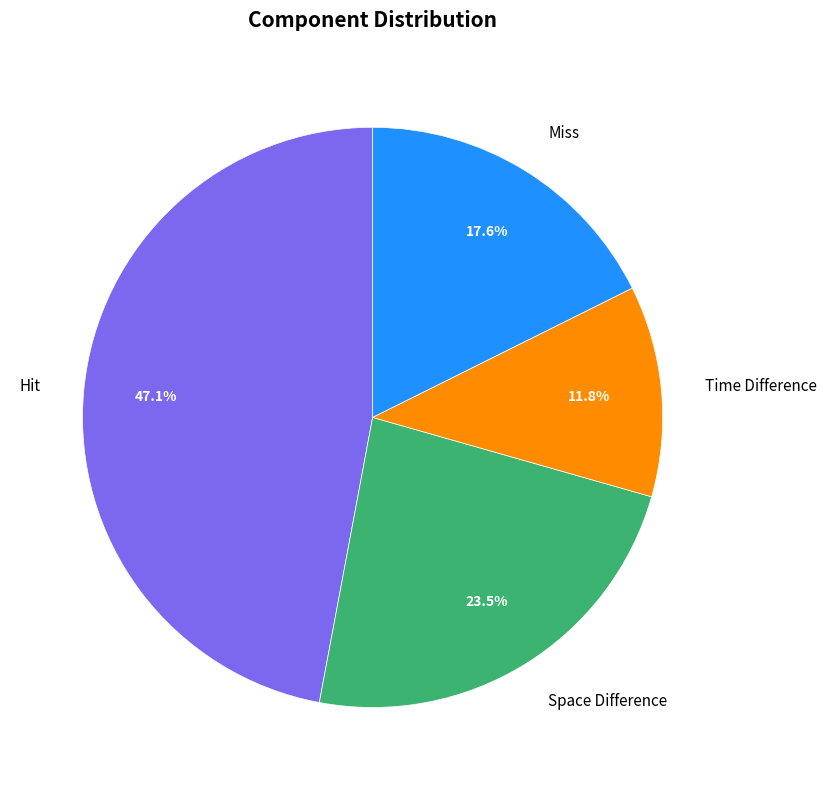

How many slices are in this pie chart?

4